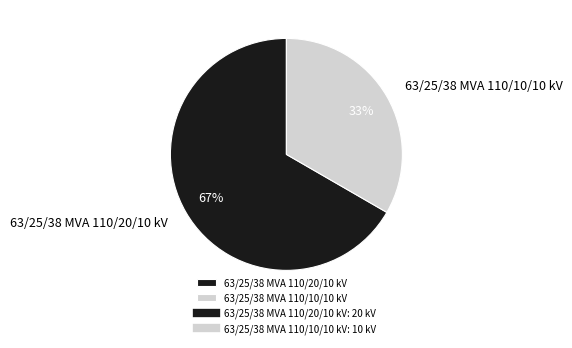

Combined, do 63/25/38 MVA 110/10/10 kV and 63/25/38 MVA 110/20/10 kV account for over 50%?

Yes